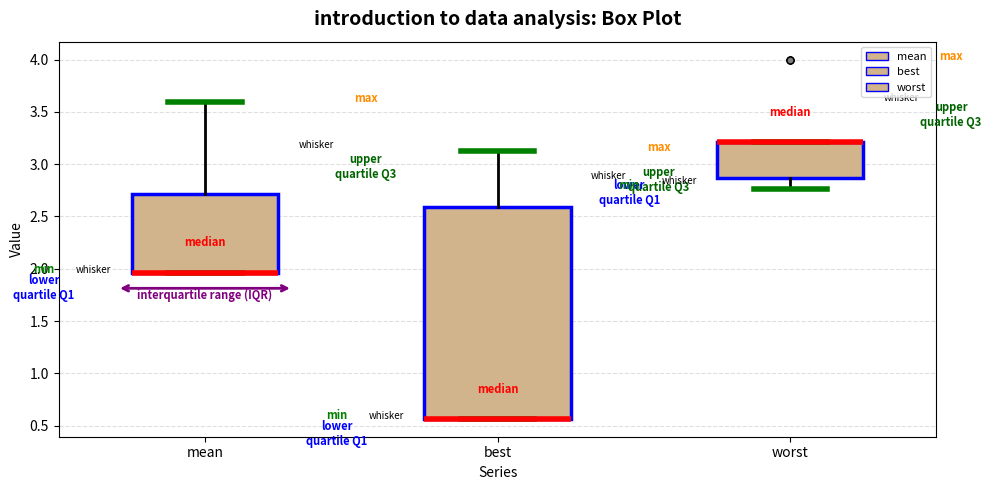

Which box is the tallest, from its lower edge to its upper edge?

best